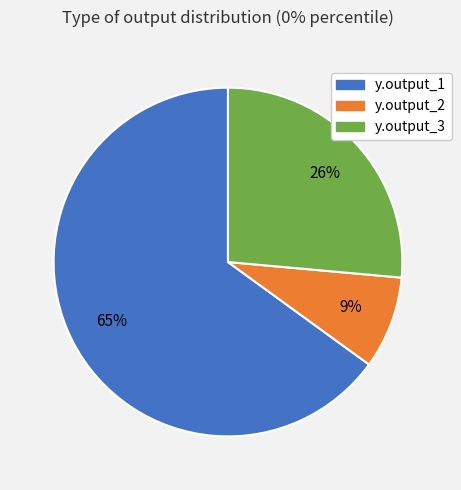

How many slices are in this pie chart?

3